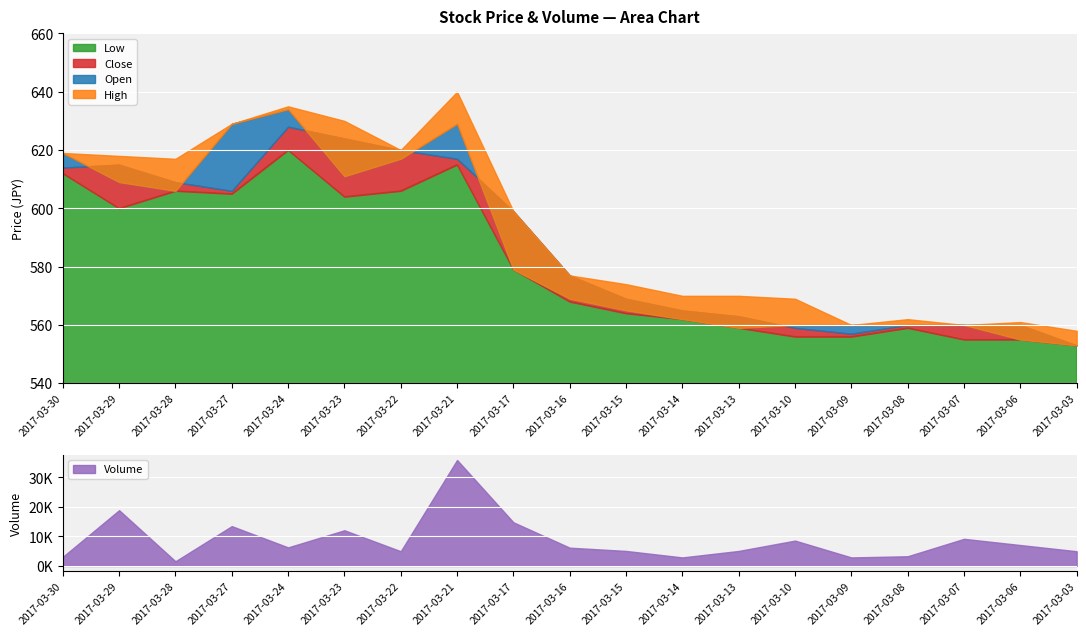

Which label corresponds to the largest value in the chart?

2017-03-21